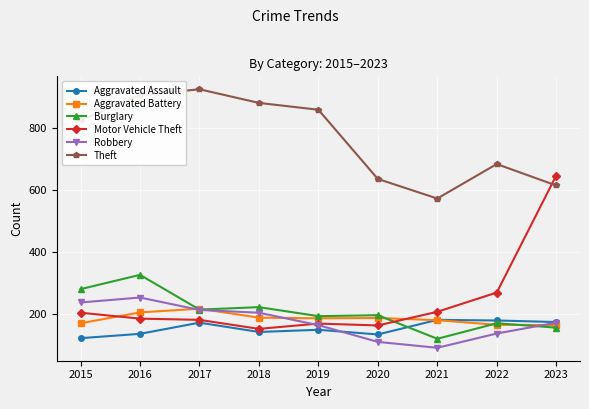

Is the value of Theft at 2020 greater than the value of Aggravated Battery at 2020?

Yes